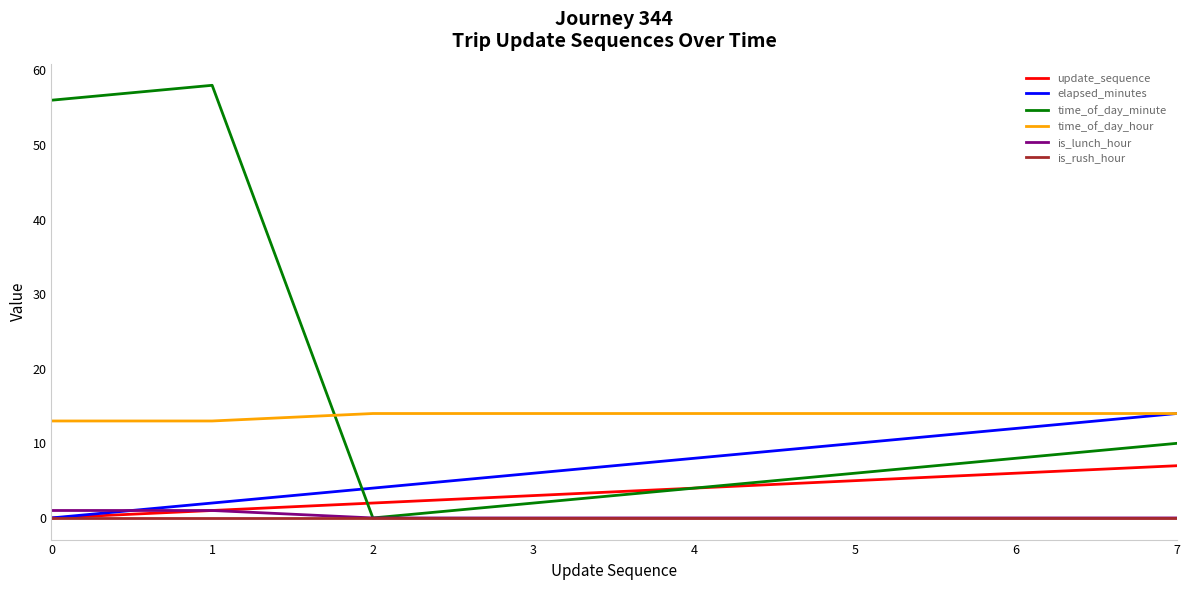

Is it true that time_of_day_minute equals 3 at 5?

False